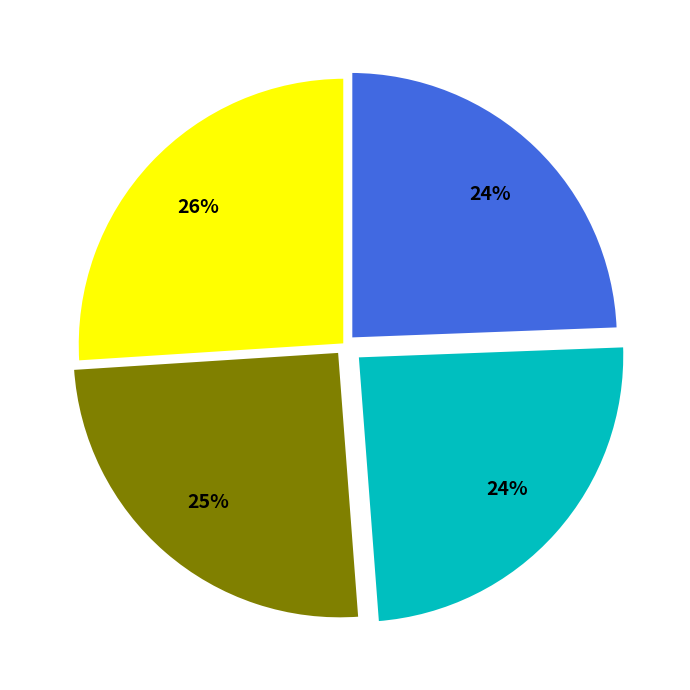

Is there any slice that represents more than half of the pie?

No